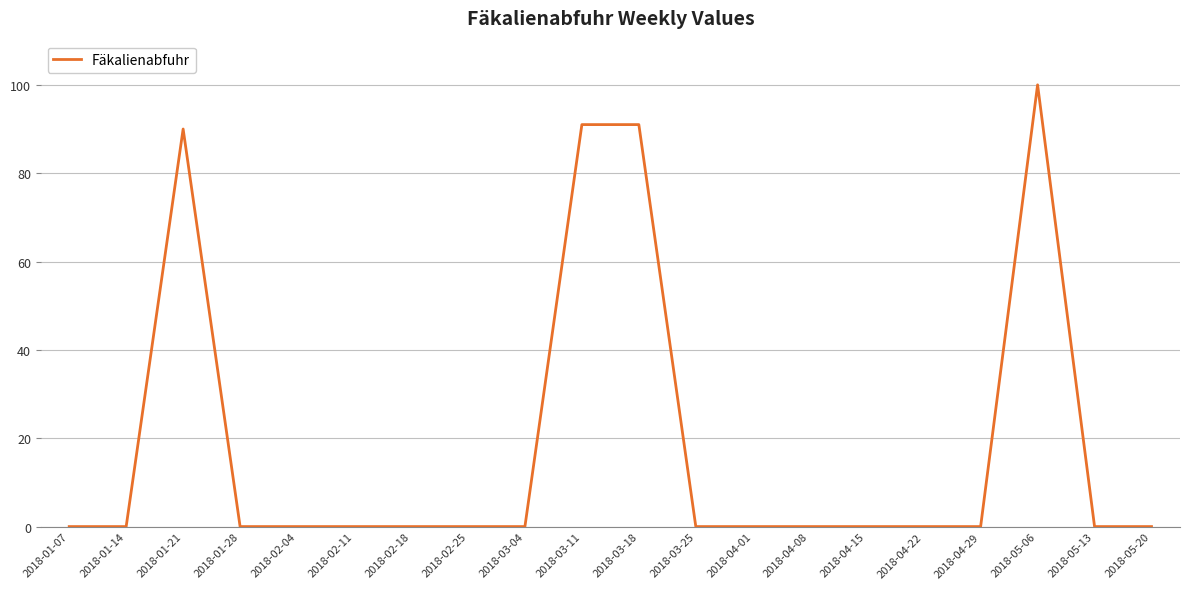

What is the sum of all values?

372